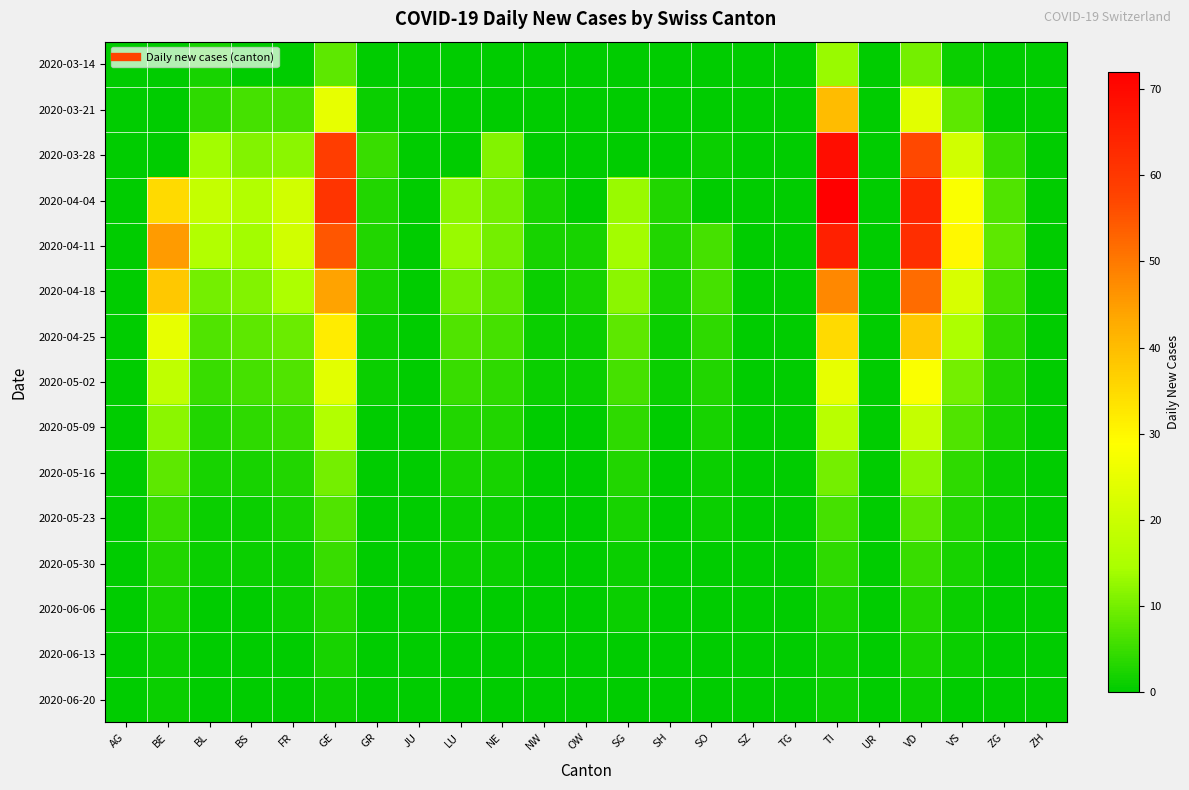

Reading left to right, list all the values displayed in this chart.

2020-03-14: AG=0	BE=0	BL=2	BS=0	FR=0	GE=8	GR=0	JU=0	LU=0	NE=0	NW=0	OW=0	SG=0	SH=0	SO=0	SZ=0	TG=0	TI=13	UR=0	VD=10	VS=1	ZG=0	ZH=0
2020-03-21: AG=0	BE=0	BL=4	BS=6	FR=6	GE=25	GR=1	JU=0	LU=0	NE=0	NW=0	OW=0	SG=0	SH=0	SO=0	SZ=0	TG=0	TI=40	UR=0	VD=24	VS=8	ZG=0	ZH=0
2020-03-28: AG=0	BE=0	BL=14	BS=11	FR=12	GE=59	GR=5	JU=0	LU=0	NE=11	NW=0	OW=0	SG=0	SH=0	SO=1	SZ=0	TG=0	TI=69	UR=0	VD=57	VS=21	ZG=5	ZH=0
2020-04-04: AG=0	BE=35	BL=19	BS=16	FR=21	GE=61	GR=3	JU=0	LU=12	NE=10	NW=2	OW=0	SG=13	SH=3	SO=0	SZ=0	TG=0	TI=72	UR=0	VD=64	VS=28	ZG=7	ZH=0
2020-04-11: AG=0	BE=45	BL=16	BS=14	FR=21	GE=55	GR=3	JU=0	LU=13	NE=10	NW=2	OW=2	SG=14	SH=3	SO=6	SZ=0	TG=0	TI=65	UR=0	VD=62	VS=30	ZG=8	ZH=0
2020-04-18: AG=0	BE=38	BL=10	BS=11	FR=15	GE=44	GR=2	JU=0	LU=10	NE=8	NW=1	OW=2	SG=12	SH=2	SO=6	SZ=0	TG=0	TI=48	UR=0	VD=52	VS=22	ZG=6	ZH=0
2020-04-25: AG=0	BE=25	BL=7	BS=8	FR=9	GE=32	GR=1	JU=0	LU=7	NE=6	NW=1	OW=1	SG=8	SH=1	SO=4	SZ=0	TG=0	TI=35	UR=0	VD=38	VS=15	ZG=4	ZH=0
2020-05-02: AG=0	BE=18	BL=5	BS=6	FR=7	GE=24	GR=1	JU=0	LU=5	NE=4	NW=1	OW=1	SG=6	SH=1	SO=3	SZ=0	TG=0	TI=25	UR=0	VD=28	VS=10	ZG=3	ZH=0
2020-05-09: AG=0	BE=12	BL=3	BS=4	FR=5	GE=16	GR=0	JU=0	LU=3	NE=3	NW=0	OW=0	SG=4	SH=0	SO=2	SZ=0	TG=0	TI=17	UR=0	VD=19	VS=7	ZG=2	ZH=0
2020-05-16: AG=0	BE=8	BL=2	BS=2	FR=3	GE=10	GR=0	JU=0	LU=2	NE=2	NW=0	OW=0	SG=3	SH=0	SO=1	SZ=0	TG=0	TI=10	UR=0	VD=12	VS=4	ZG=1	ZH=0
2020-05-23: AG=0	BE=5	BL=1	BS=1	FR=2	GE=7	GR=0	JU=0	LU=1	NE=1	NW=0	OW=0	SG=2	SH=0	SO=1	SZ=0	TG=0	TI=6	UR=0	VD=8	VS=3	ZG=1	ZH=0
2020-05-30: AG=0	BE=3	BL=1	BS=1	FR=1	GE=5	GR=0	JU=0	LU=1	NE=1	NW=0	OW=0	SG=1	SH=0	SO=0	SZ=0	TG=0	TI=4	UR=0	VD=5	VS=2	ZG=0	ZH=0
2020-06-06: AG=0	BE=2	BL=0	BS=0	FR=1	GE=3	GR=0	JU=0	LU=0	NE=0	NW=0	OW=0	SG=1	SH=0	SO=0	SZ=0	TG=0	TI=2	UR=0	VD=3	VS=1	ZG=0	ZH=0
2020-06-13: AG=0	BE=1	BL=0	BS=0	FR=0	GE=2	GR=0	JU=0	LU=0	NE=0	NW=0	OW=0	SG=0	SH=0	SO=0	SZ=0	TG=0	TI=1	UR=0	VD=2	VS=1	ZG=0	ZH=0
2020-06-20: AG=0	BE=1	BL=0	BS=0	FR=0	GE=1	GR=0	JU=0	LU=0	NE=0	NW=0	OW=0	SG=0	SH=0	SO=0	SZ=0	TG=0	TI=1	UR=0	VD=1	VS=0	ZG=0	ZH=0